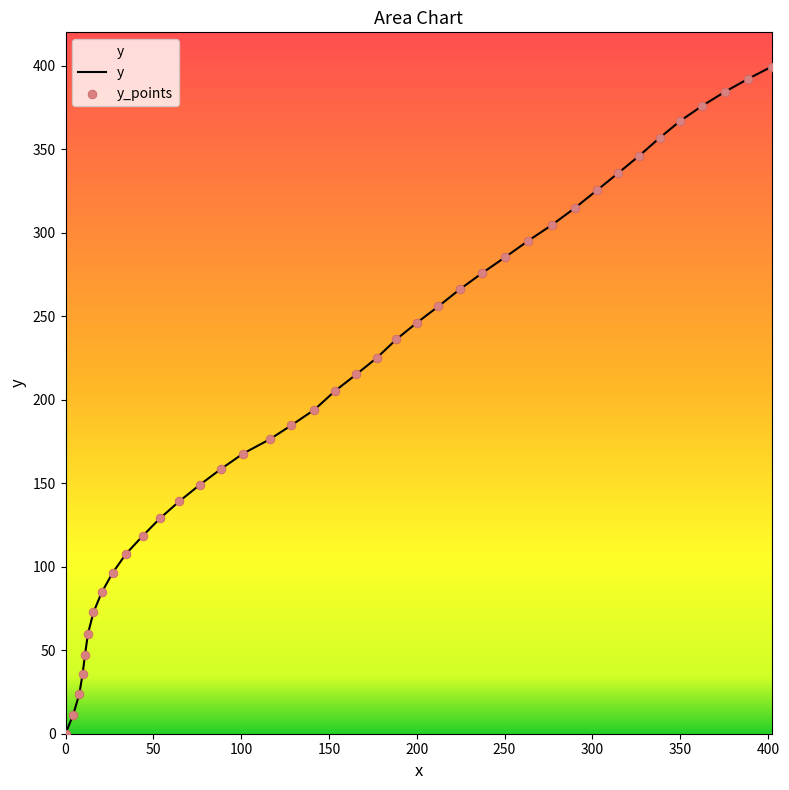

What is the greatest value displayed?

399.5